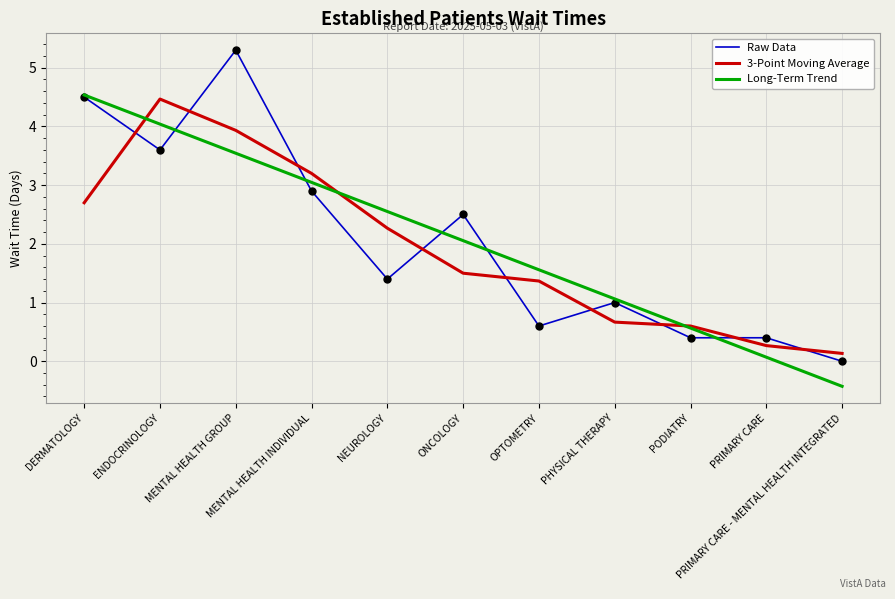

At how many categories does at least one series exceed 4?

3